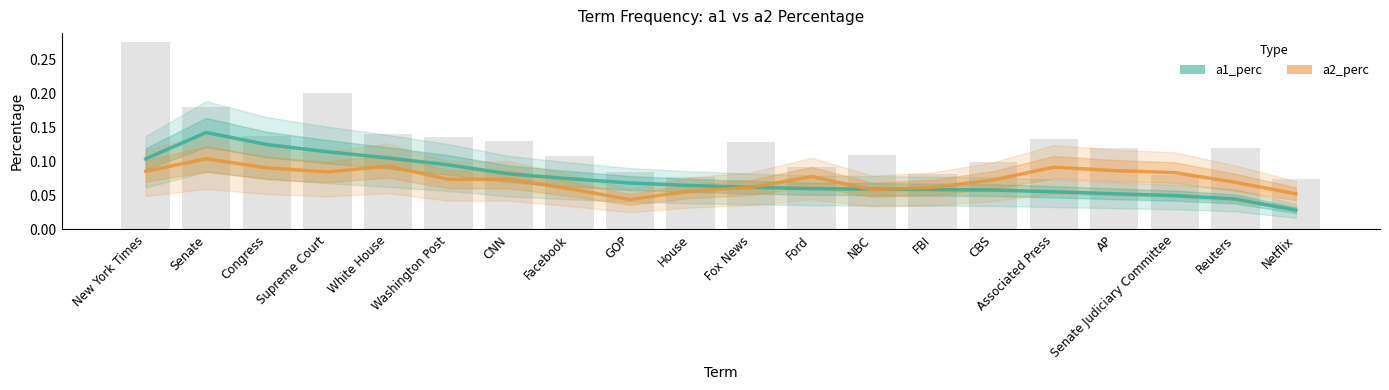

Which series changed the most between Associated Press and Netflix?

a2_perc